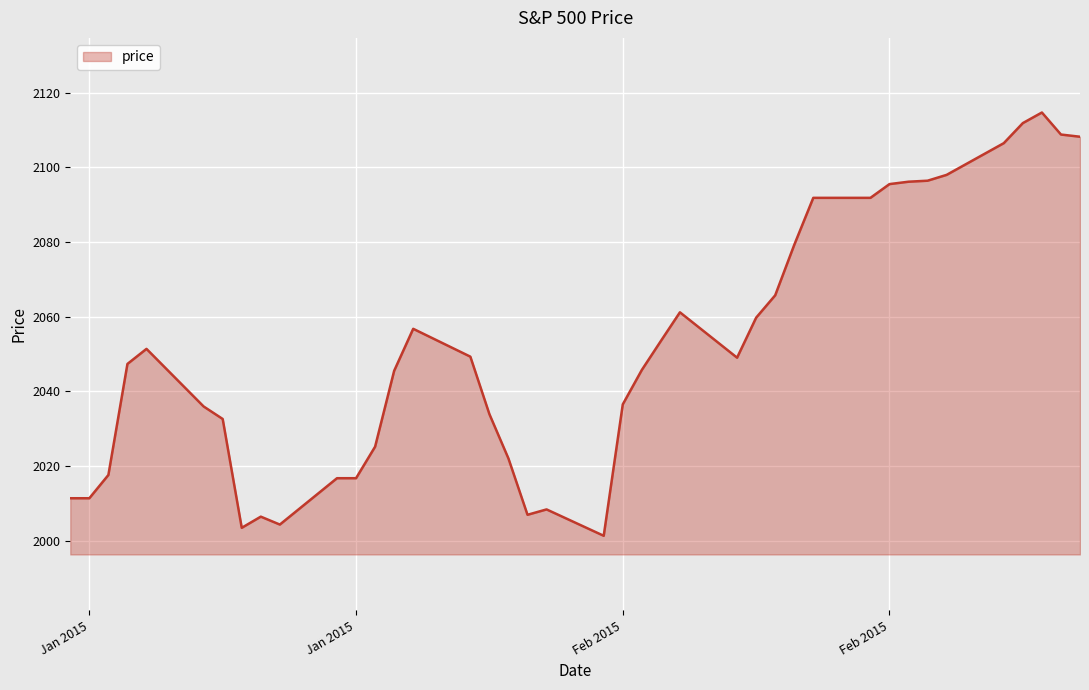

What is the smallest value displayed?

2001.3